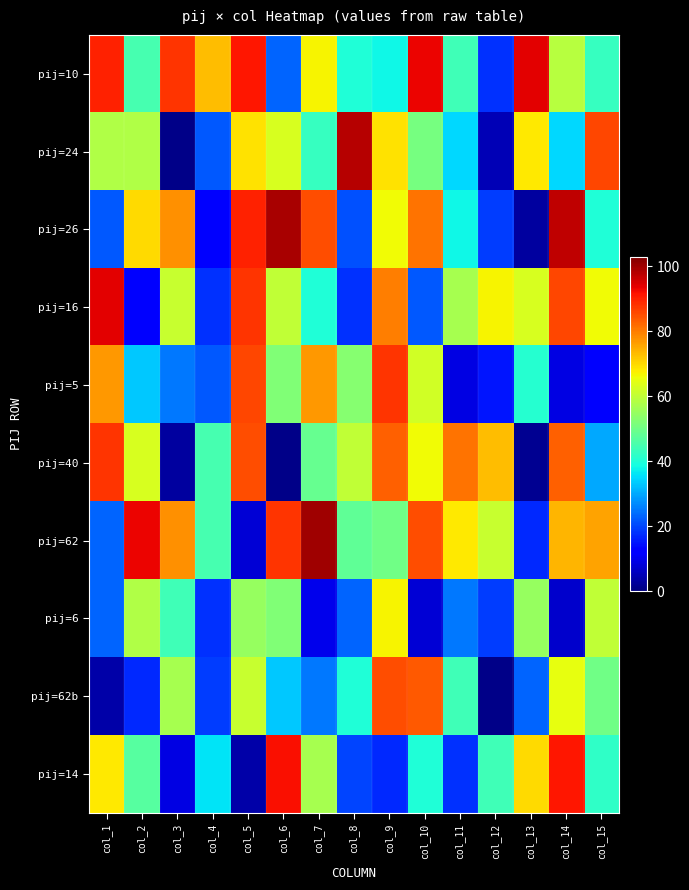

List the series in order of their peak value, highest first.

pij=62, pij=26, pij=24, pij=10, pij=16, pij=14, pij=5, pij=40, pij=62b, pij=6